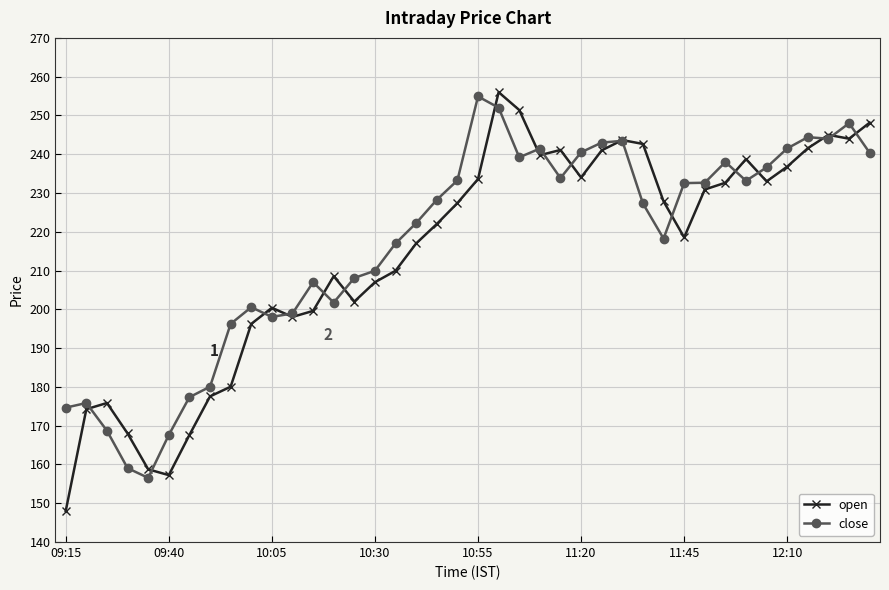

What is the highest value of the close series?

254.9